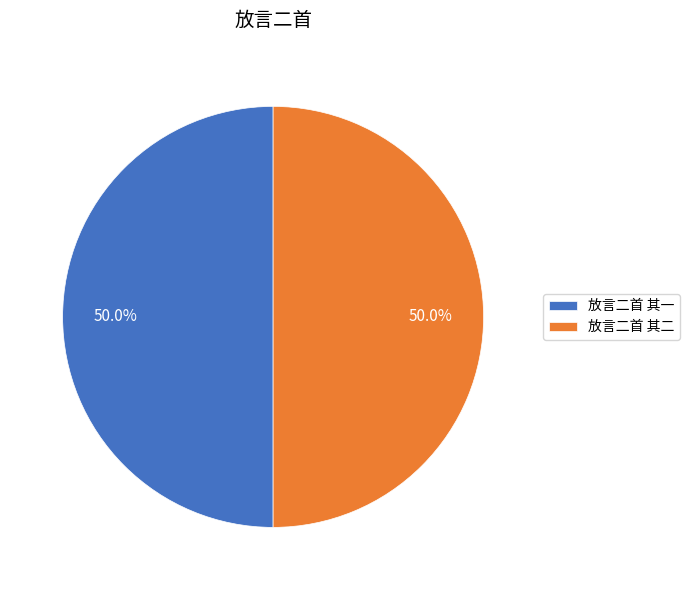

What is the ratio of the value at 放言二首 其一 to the value at 放言二首 其二?

1.0